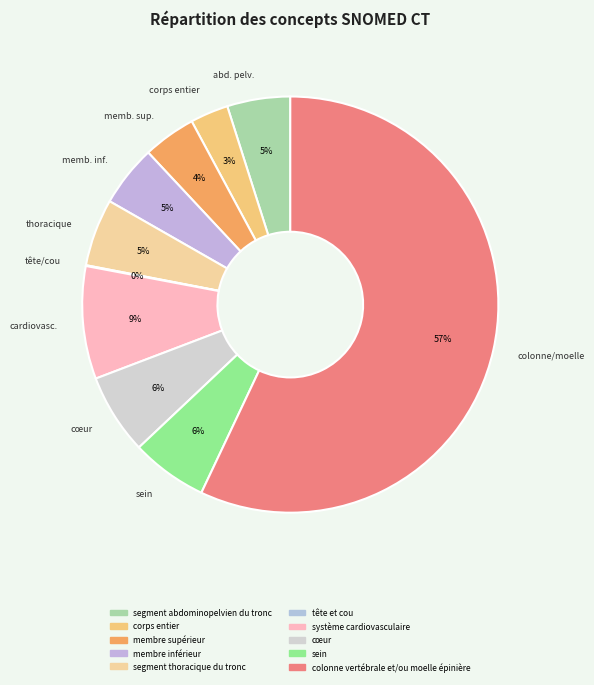

Which has a higher value, cœur or corps entier?

cœur